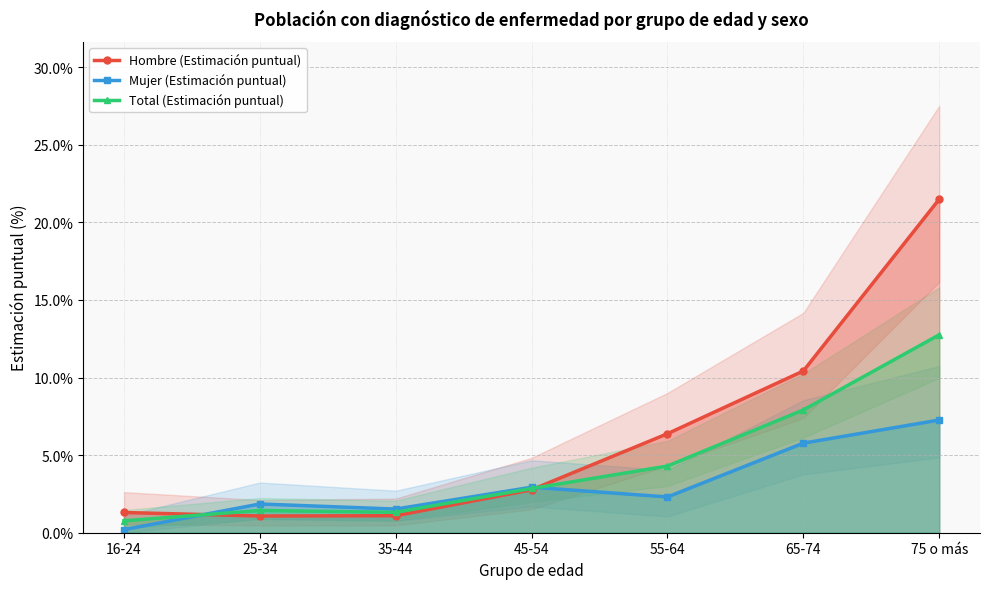

What is the difference between the second highest and minimum values in the Hombre (Estimación puntual) series?

9.3